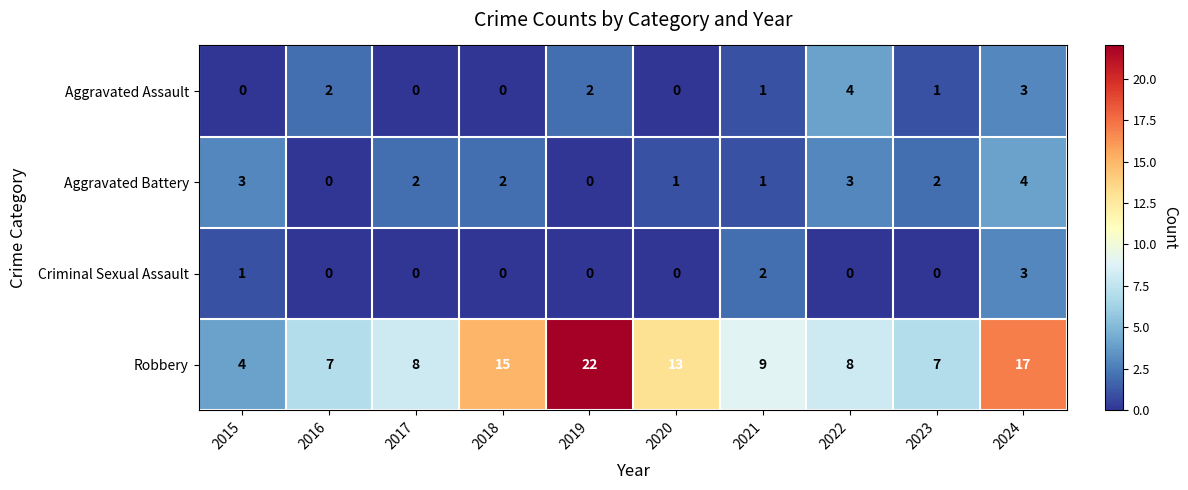

What is the difference between the maximum and minimum values in the Robbery series?

18